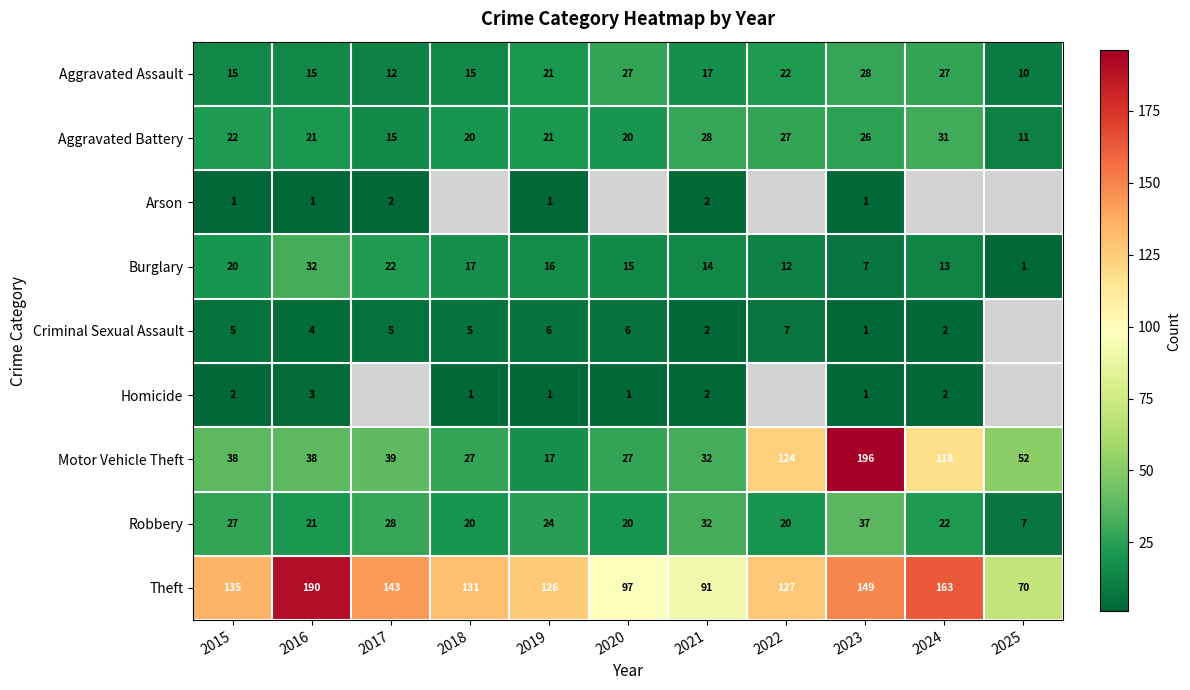

How many categories are shown in the chart?

11